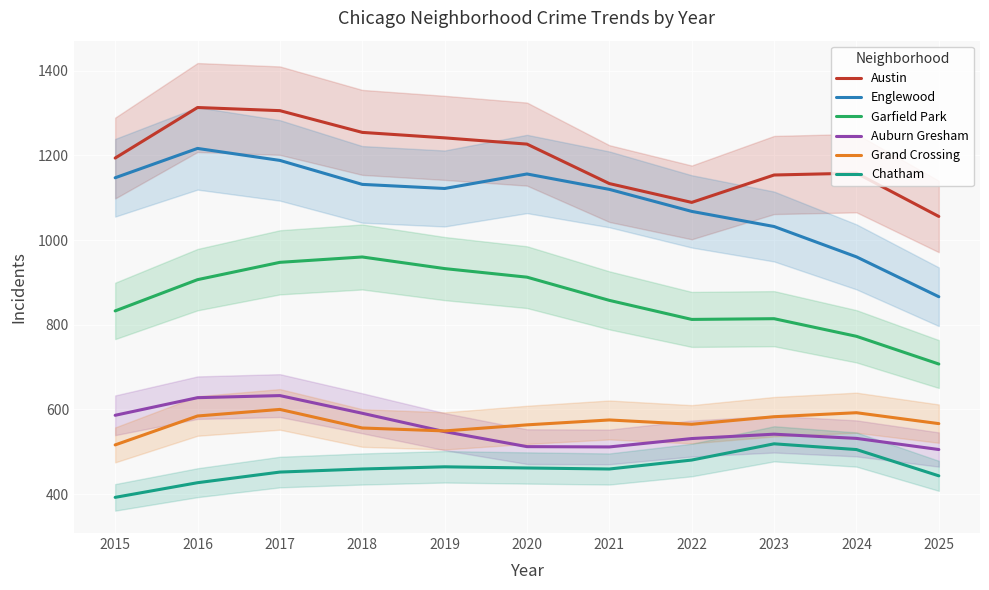

Is it true that Grand Crossing equals 575.1 at 2021?

True